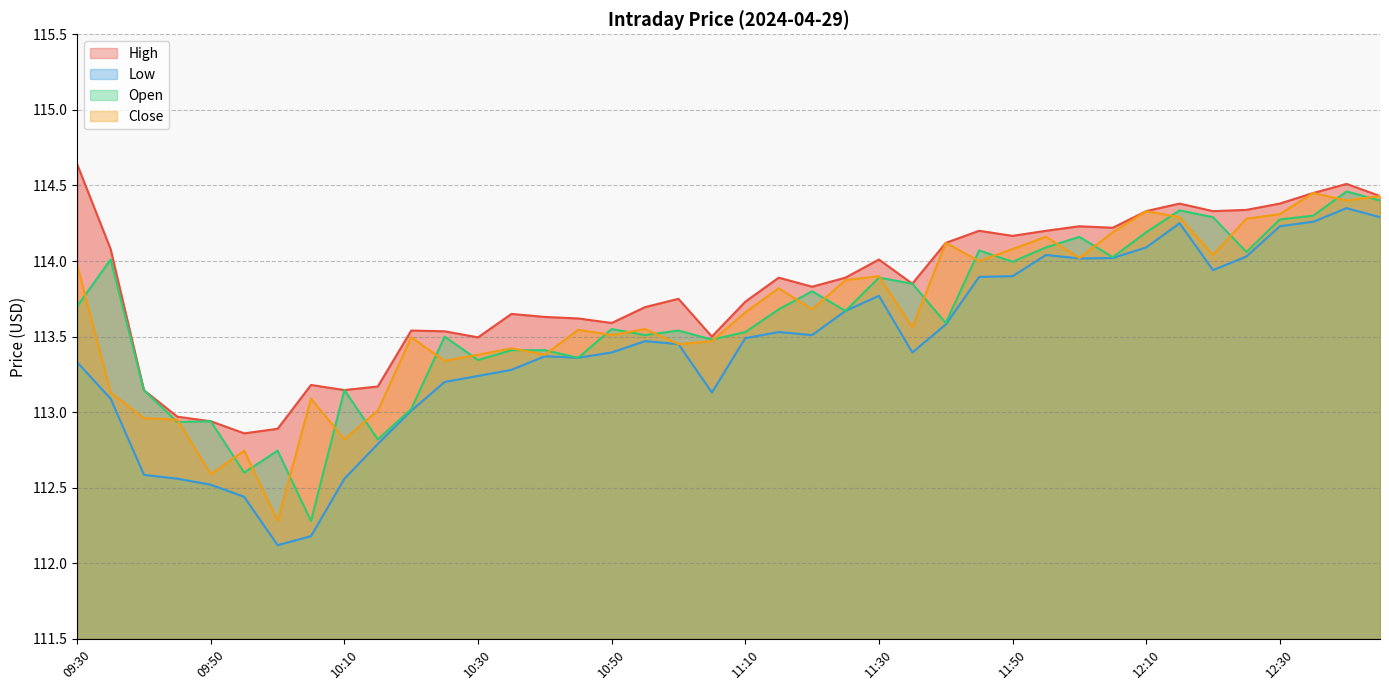

Where is the first local maximum for Low?

10:40